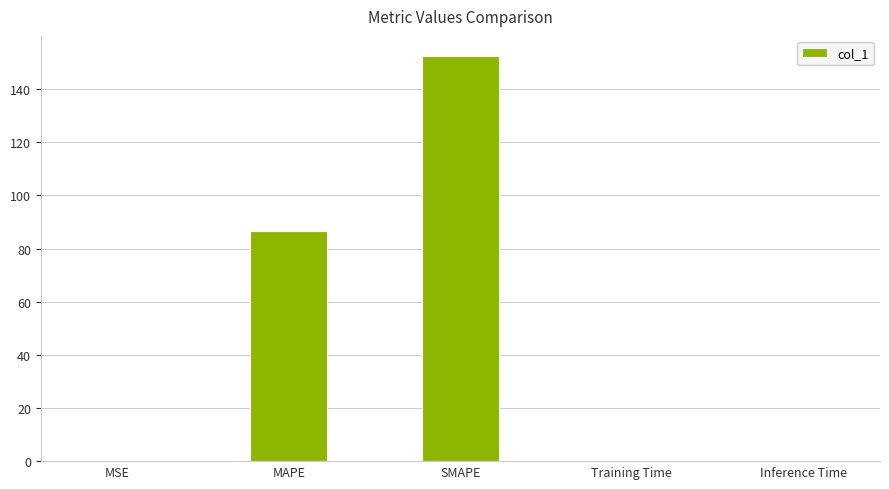

Which category has the highest value across all series?

SMAPE